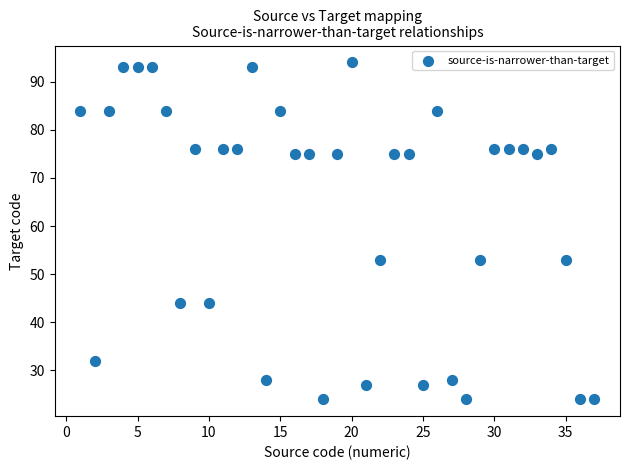

What is the range of Y values (max minus min)?

70